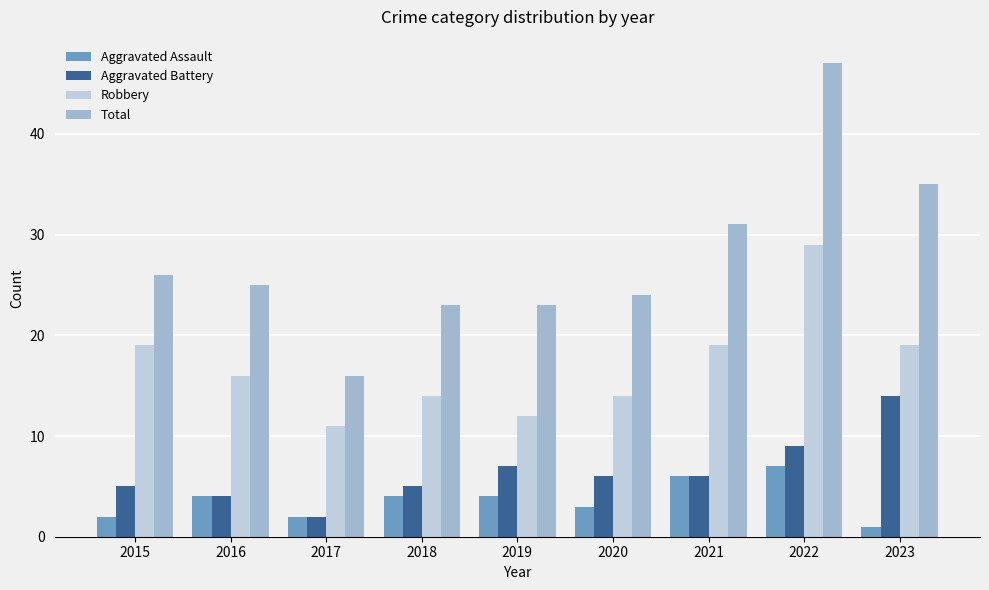

Count the number of data series in this chart.

4